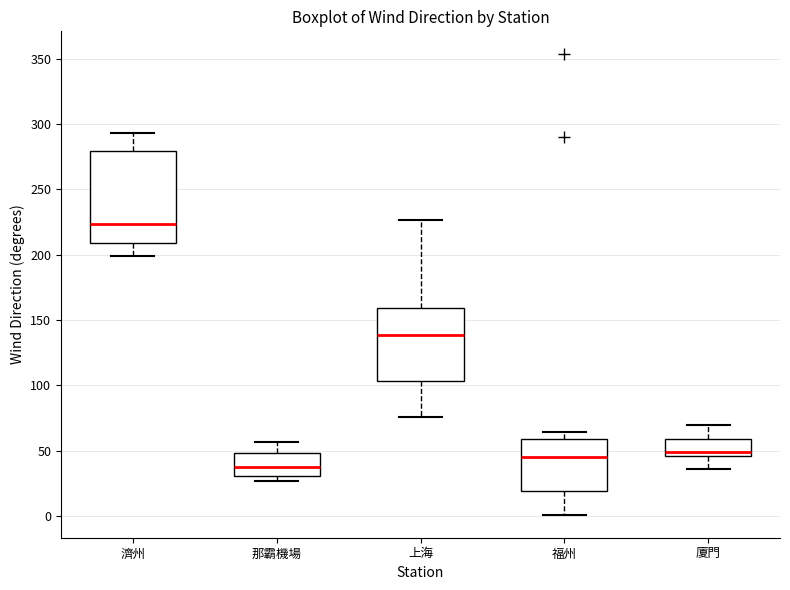

Reading left to right, transcribe this box plot: for each box, give where its median line is, the range the box spans, and where its two whiskers end, as read against the y-axis. The values are not printed on the chart, so give them approximately, as read against the axis.

濟州: median 225, box 210 to 280, whiskers 200 to 295
那霸機場: median 40, box 30 to 50, whiskers 25 to 55
上海: median 140, box 105 to 160, whiskers 75 to 225
福州: median 45, box 20 to 60, whiskers 0 to 65
廈門: median 50, box 45 to 60, whiskers 35 to 70